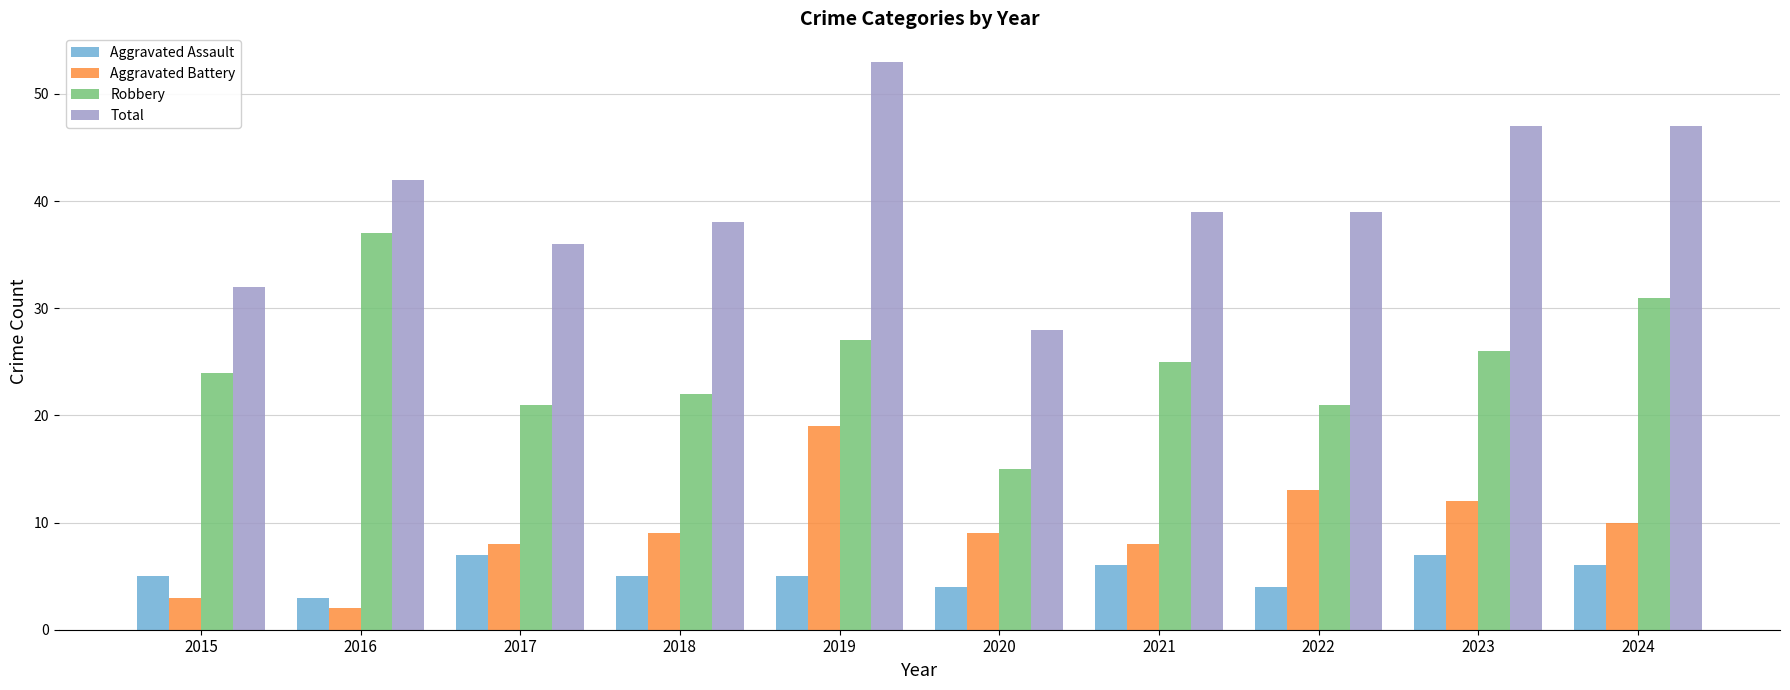

True or false: Aggravated Assault has a value of 6 at 2021.

True